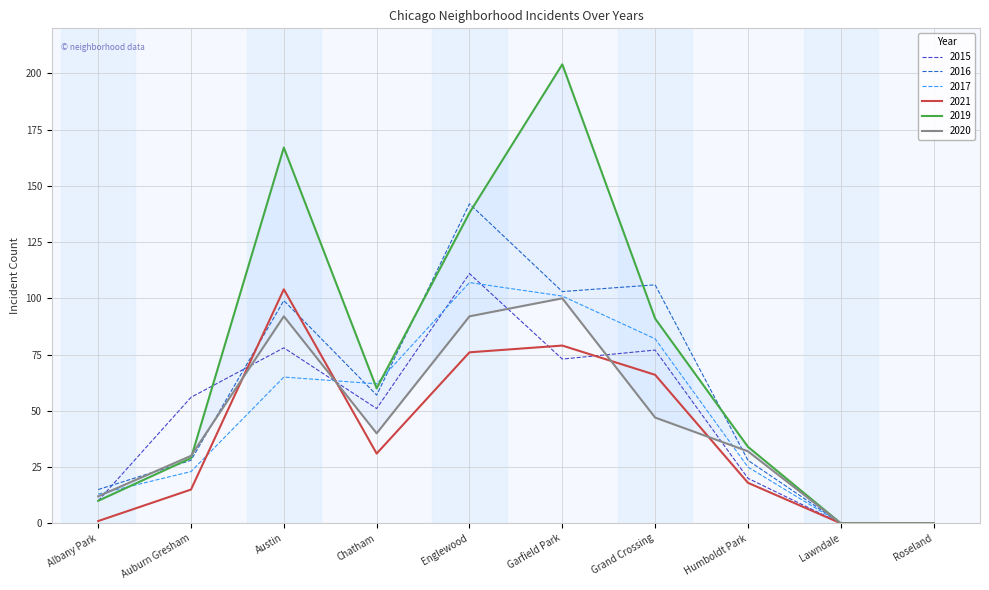

What is the difference between the second highest and minimum values in the 2020 series?

92